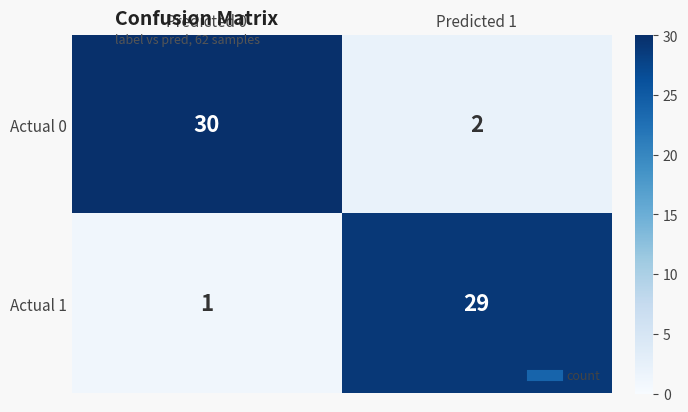

Read the Actual 1 value at Predicted 1, to the nearest 5.

30